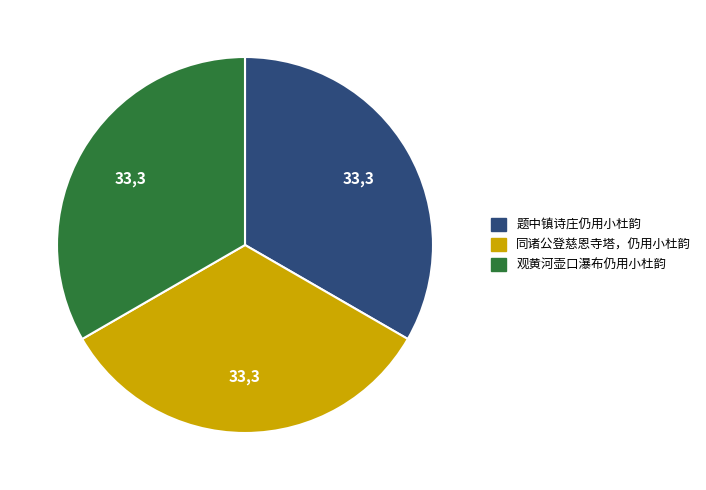

Does 题中镇诗庄仍用小杜韵 represent more than half of the total?

No